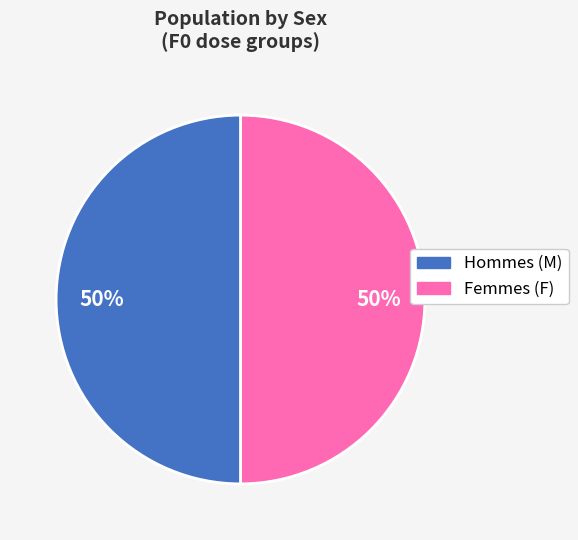

To the nearest percent, what is the average slice percentage?

50%